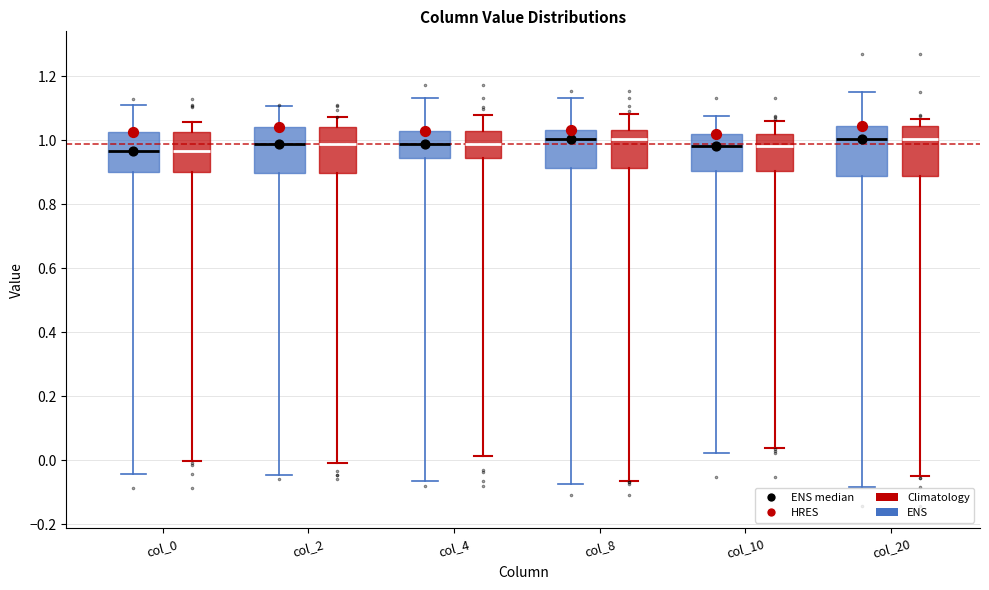

Reading left to right, transcribe this box plot: for each box, give where its median line is, the range the box spans, and where its two whiskers end, as read against the y-axis. The values are not printed on the chart, so give them approximately, as read against the axis.

col_0 (ENS): median 0.96, box 0.90 to 1.02, whiskers -0.04 to 1.12
col_0 (Climatology): median 0.96, box 0.90 to 1.02, whiskers 0.00 to 1.06
col_2 (ENS): median 0.98, box 0.90 to 1.04, whiskers -0.04 to 1.10
col_2 (Climatology): median 0.98, box 0.90 to 1.04, whiskers 0.00 to 1.08
col_4 (ENS): median 0.98, box 0.94 to 1.02, whiskers -0.06 to 1.14
col_4 (Climatology): median 0.98, box 0.94 to 1.02, whiskers 0.02 to 1.08
col_8 (ENS): median 1.00, box 0.92 to 1.04, whiskers -0.08 to 1.14
col_8 (Climatology): median 1.00, box 0.92 to 1.04, whiskers -0.06 to 1.08
col_10 (ENS): median 0.98, box 0.90 to 1.02, whiskers 0.02 to 1.08
col_10 (Climatology): median 0.98, box 0.90 to 1.02, whiskers 0.04 to 1.06
col_20 (ENS): median 1.00, box 0.88 to 1.04, whiskers -0.08 to 1.16
col_20 (Climatology): median 1.00, box 0.88 to 1.04, whiskers -0.06 to 1.06